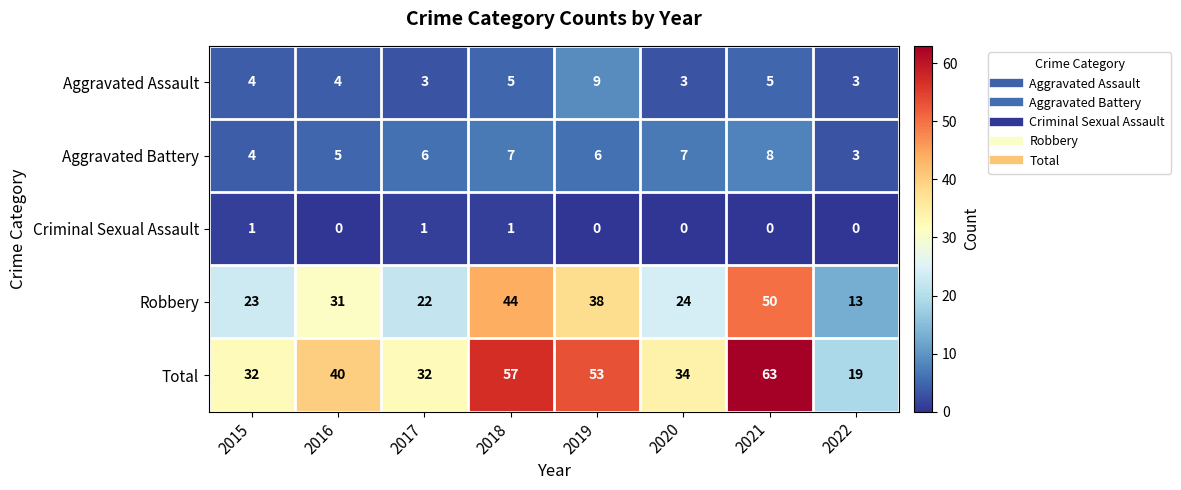

Count the number of categories in the chart.

8